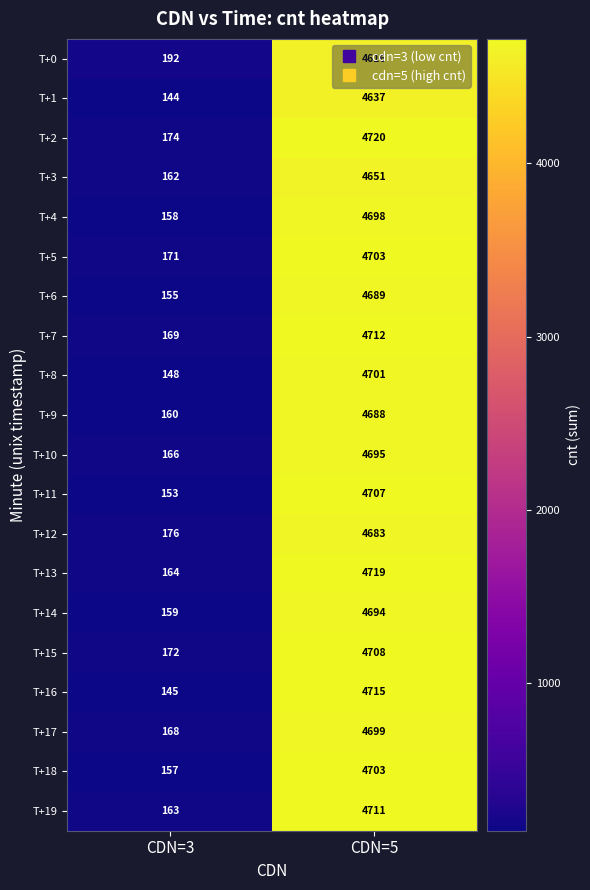

What is the sum of the T+17 values at CDN=3 and CDN=5?

4867